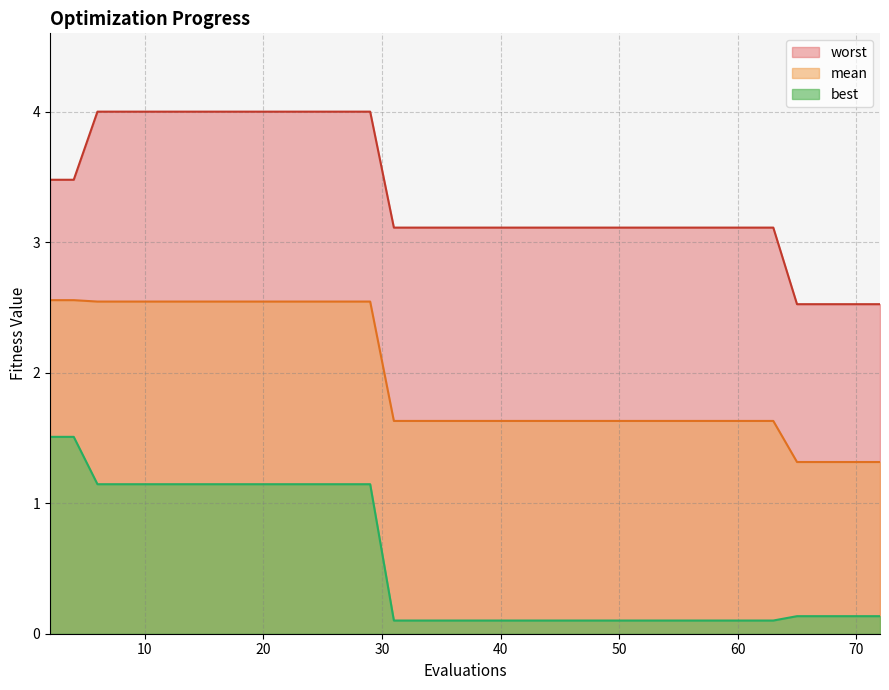

Reading left to right, extract all data points from this chart.

mean: 2=2.6	4=2.6	6=2.5	8=2.5	10=2.5	11=2.5	13=2.5	14=2.5	16=2.5	17=2.5	19=2.5	21=2.5	23=2.5	25=2.5	27=2.5	29=2.5	31=1.6	33=1.6	35=1.6	37=1.6	39=1.6	40=1.6	42=1.6	43=1.6	45=1.6	47=1.6	48=1.6	50=1.6	52=1.6	54=1.6	56=1.6	58=1.6	59=1.6	61=1.6	63=1.6	65=1.3	67=1.3	69=1.3	70=1.3	72=1.3
best: 2=1.5	4=1.5	6=1.1	8=1.1	10=1.1	11=1.1	13=1.1	14=1.1	16=1.1	17=1.1	19=1.1	21=1.1	23=1.1	25=1.1	27=1.1	29=1.1	31=0.1	33=0.1	35=0.1	37=0.1	39=0.1	40=0.1	42=0.1	43=0.1	45=0.1	47=0.1	48=0.1	50=0.1	52=0.1	54=0.1	56=0.1	58=0.1	59=0.1	61=0.1	63=0.1	65=0.1	67=0.1	69=0.1	70=0.1	72=0.1
worst: 2=3.5	4=3.5	6=4.0	8=4.0	10=4.0	11=4.0	13=4.0	14=4.0	16=4.0	17=4.0	19=4.0	21=4.0	23=4.0	25=4.0	27=4.0	29=4.0	31=3.1	33=3.1	35=3.1	37=3.1	39=3.1	40=3.1	42=3.1	43=3.1	45=3.1	47=3.1	48=3.1	50=3.1	52=3.1	54=3.1	56=3.1	58=3.1	59=3.1	61=3.1	63=3.1	65=2.5	67=2.5	69=2.5	70=2.5	72=2.5